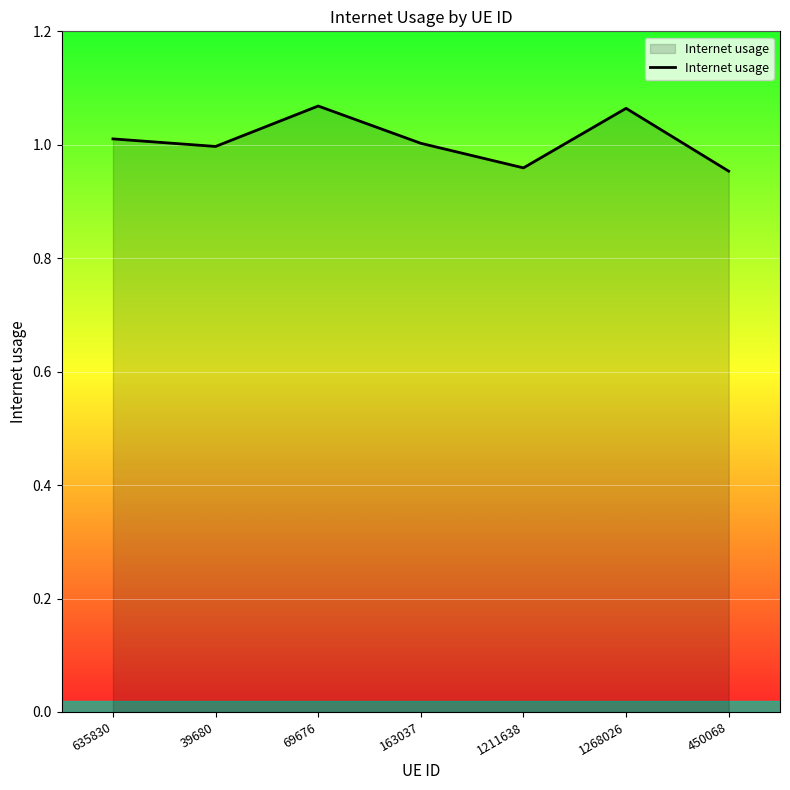

The value at 450068 is 1.0. True or false?

True